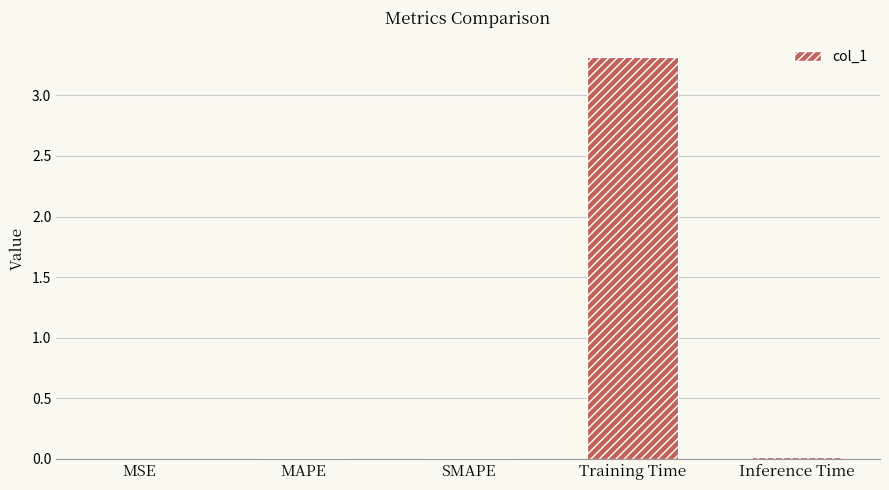

What is the average value?

0.7